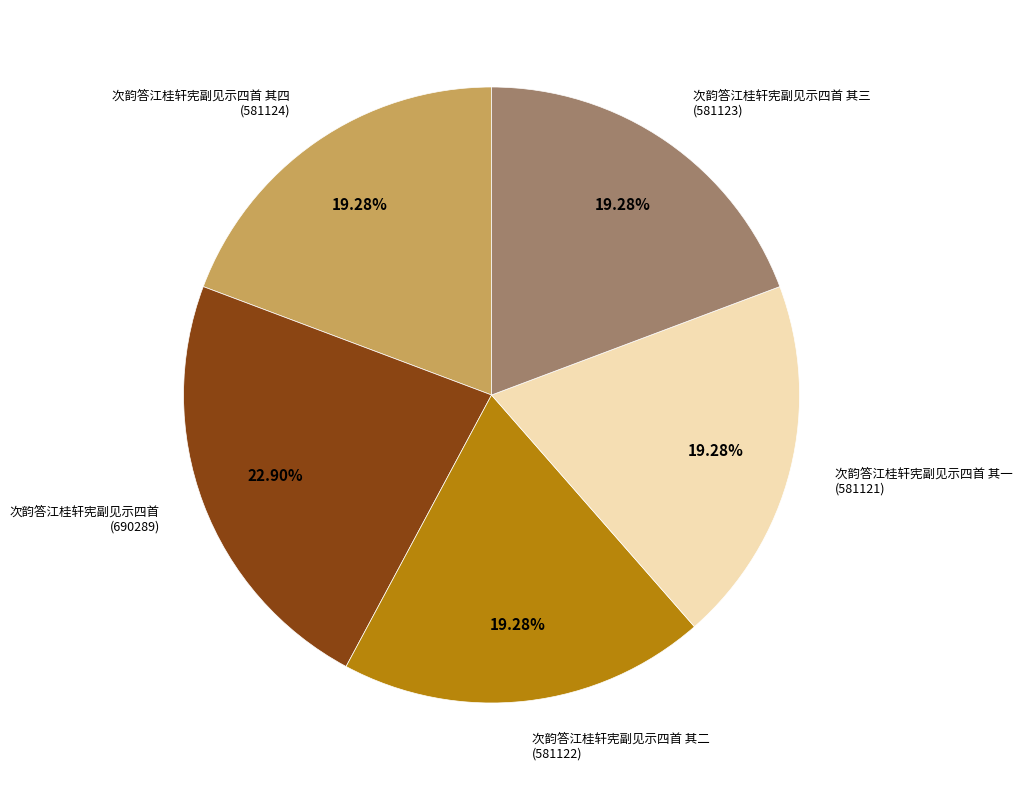

Is there a majority slice in this chart?

No